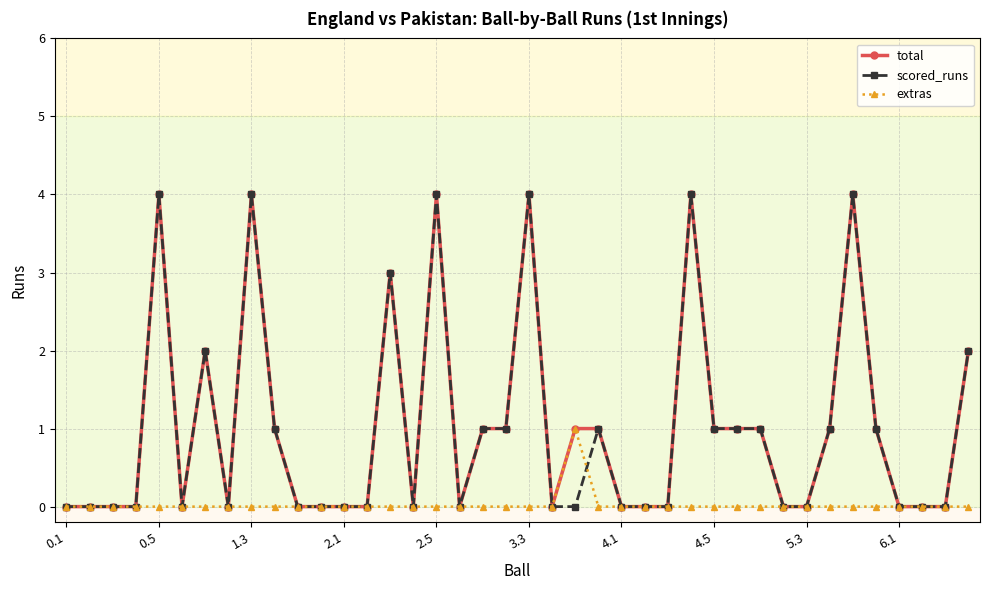

What is the value of the total point at the 20th from the left?

1